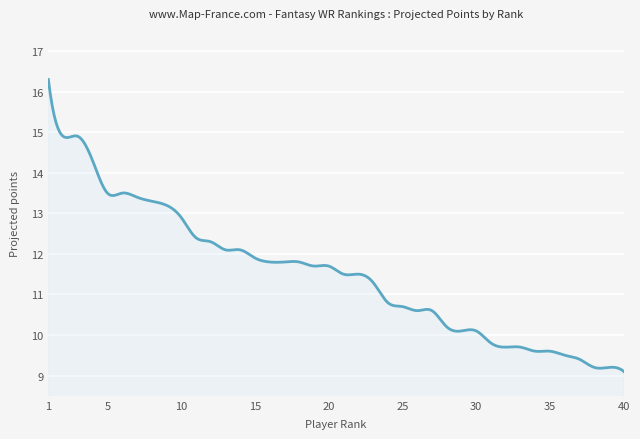

What is the difference between the maximum and minimum values?

7.2